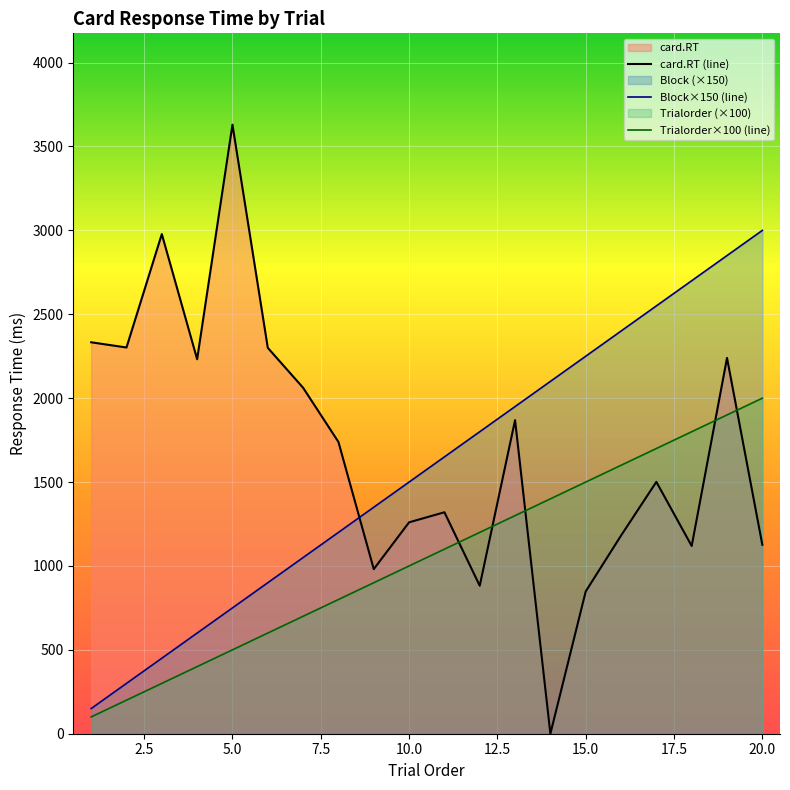

The value of Block at 1 is 150. True or false?

True